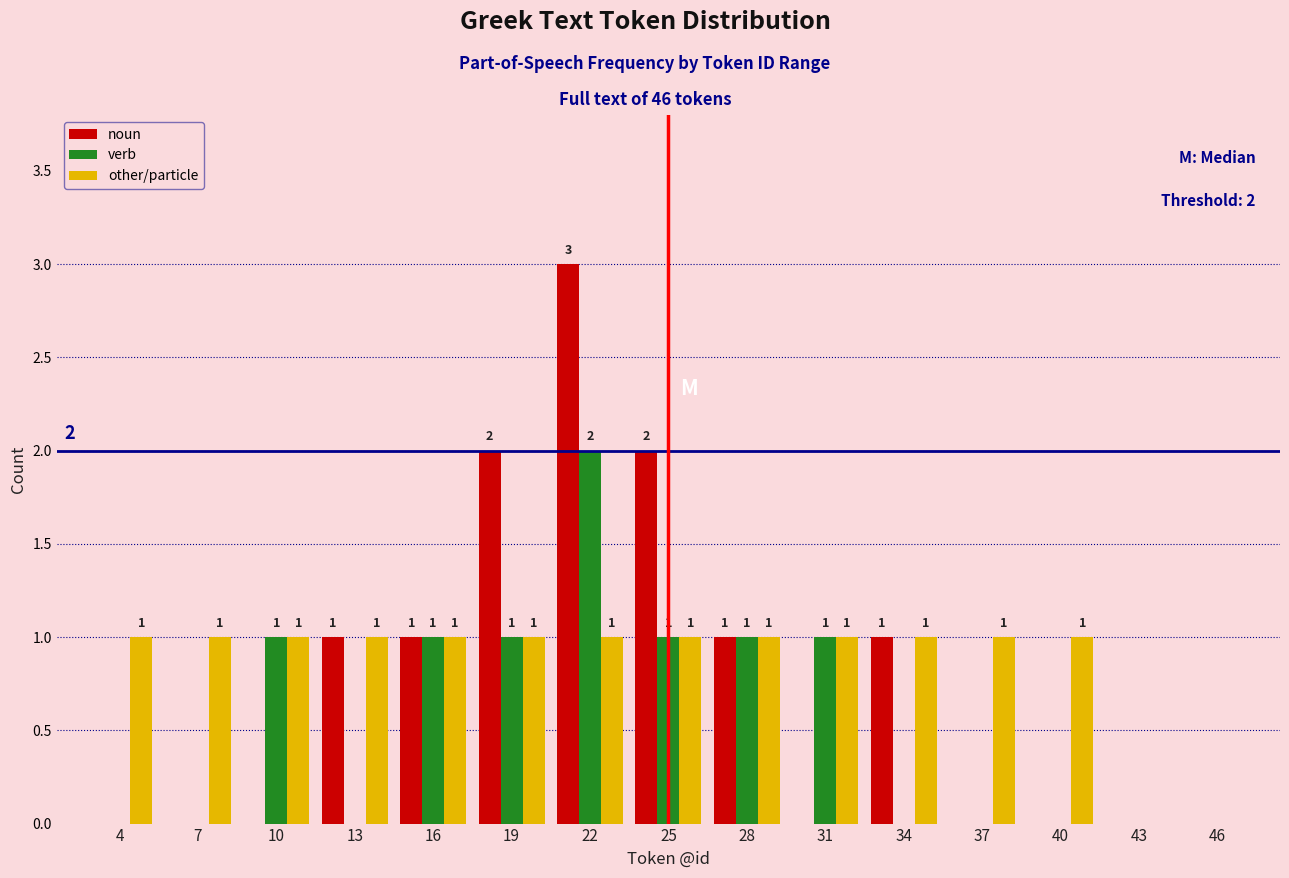

Reading right to left, list all the values displayed in this chart.

noun: 46=0	43=0	40=0	37=0	34=1	31=0	28=1	25=2	22=3	19=2	16=1	13=1	10=0	7=0	4=0
verb: 46=0	43=0	40=0	37=0	34=0	31=1	28=1	25=1	22=2	19=1	16=1	13=0	10=1	7=0	4=0
other/particle: 46=0	43=0	40=1	37=1	34=1	31=1	28=1	25=1	22=1	19=1	16=1	13=1	10=1	7=1	4=1